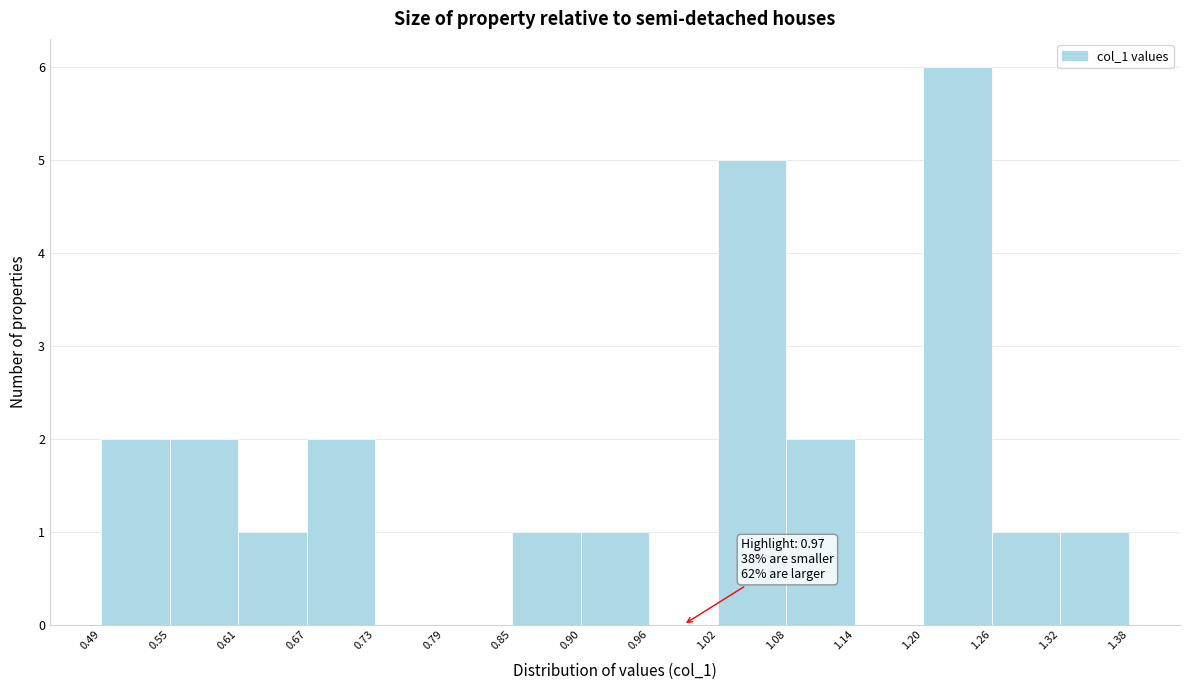

Over which range of the x-axis is the bar tallest?

1.20 to 1.26